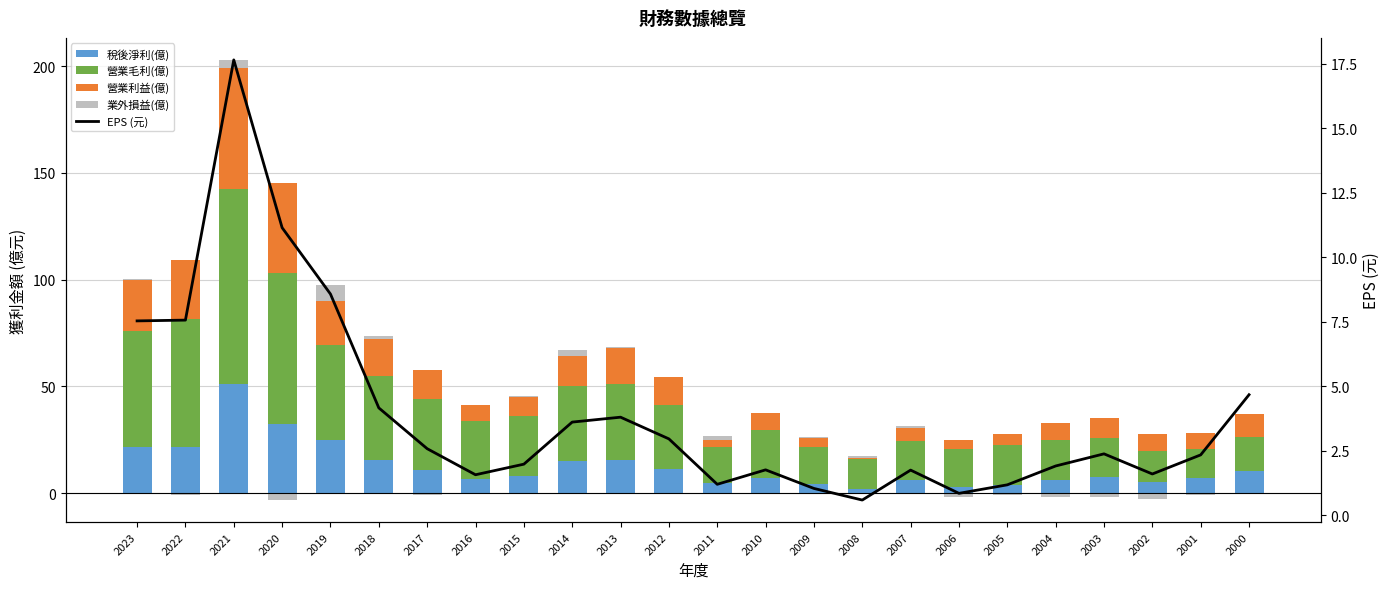

Rank the categories by 業外損益(億) value from highest to lowest.

2019, 2021, 2014, 2011, 2018, 2007, 2008, 2015, 2013, 2009, 2023, 2010, 2022, 2020, 2017, 2016, 2012, 2006, 2005, 2004, 2003, 2002, 2001, 2000